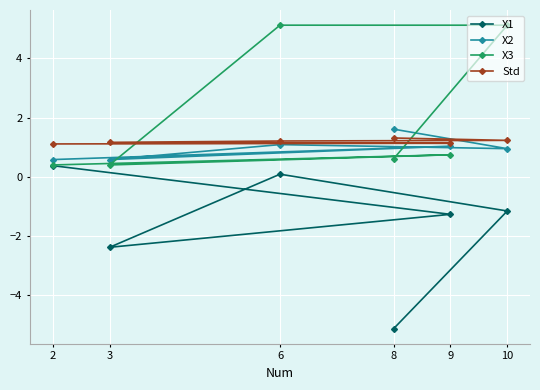

Between 6 and 8, which is larger?

6